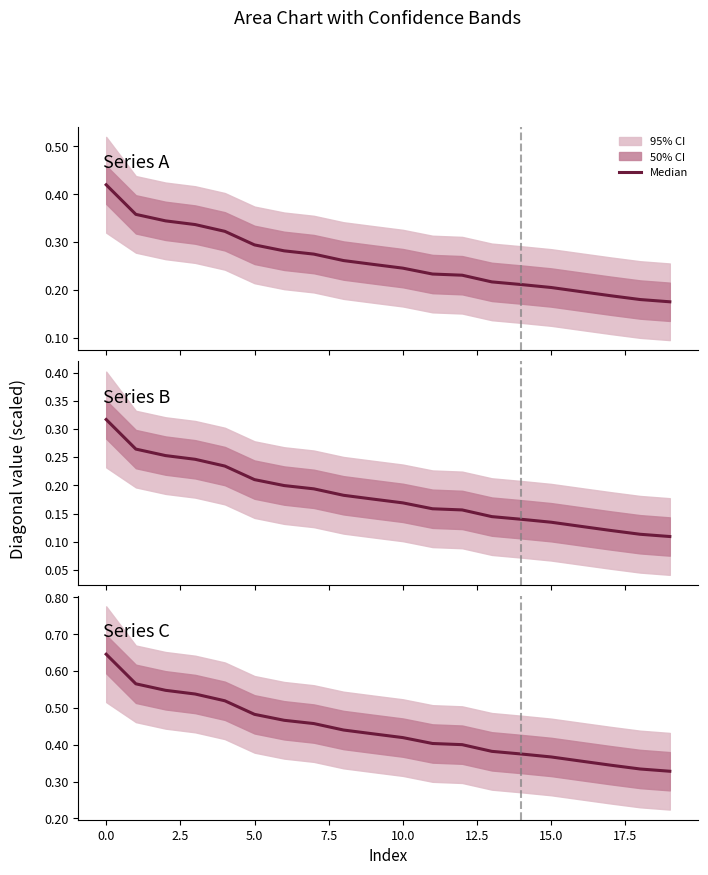

What is the greatest value displayed?

0.6